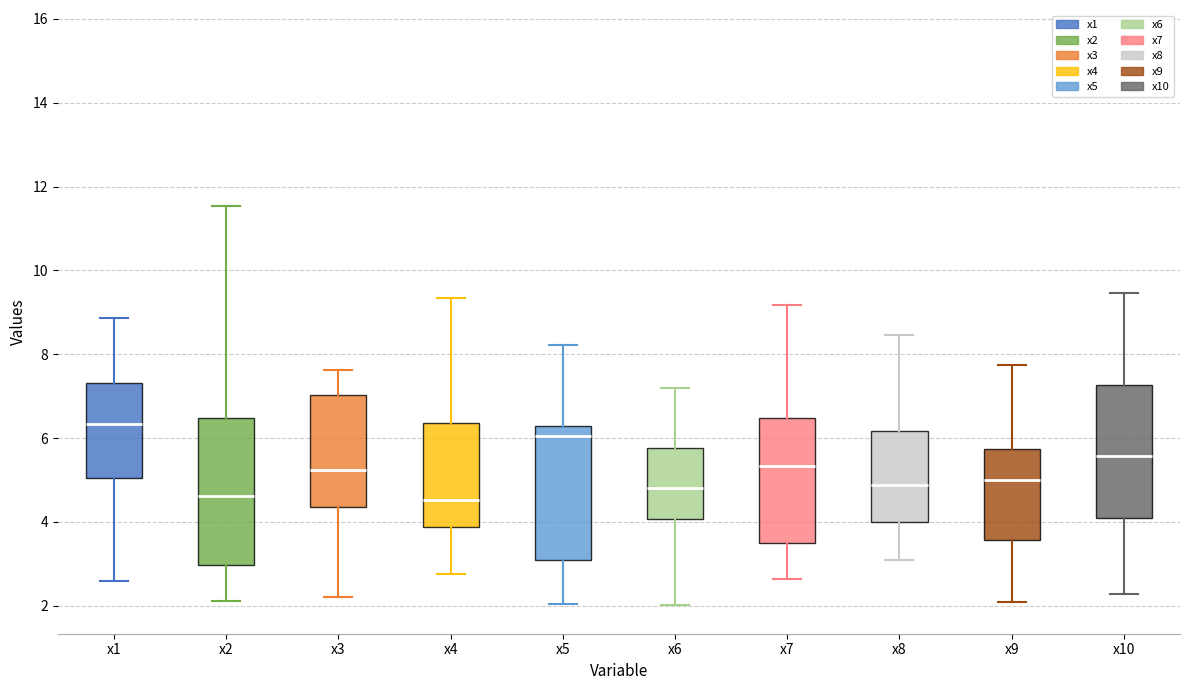

Which box is the tallest, from its lower edge to its upper edge?

x2